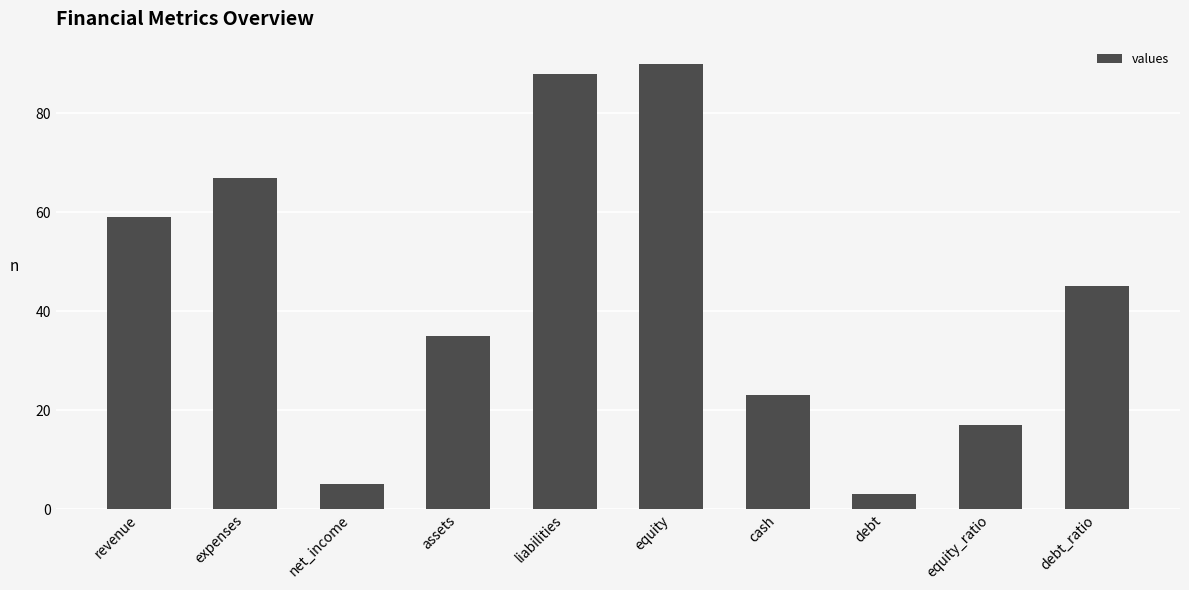

What is the change in value from net_income to equity?

+85